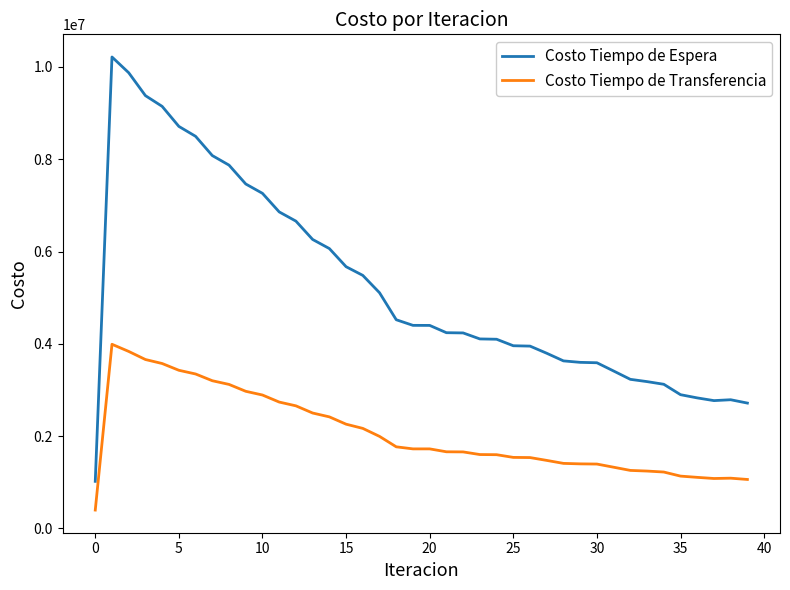

Rank the series by their average value, from lowest to highest.

Costo Tiempo de Transferencia, Costo Tiempo de Espera